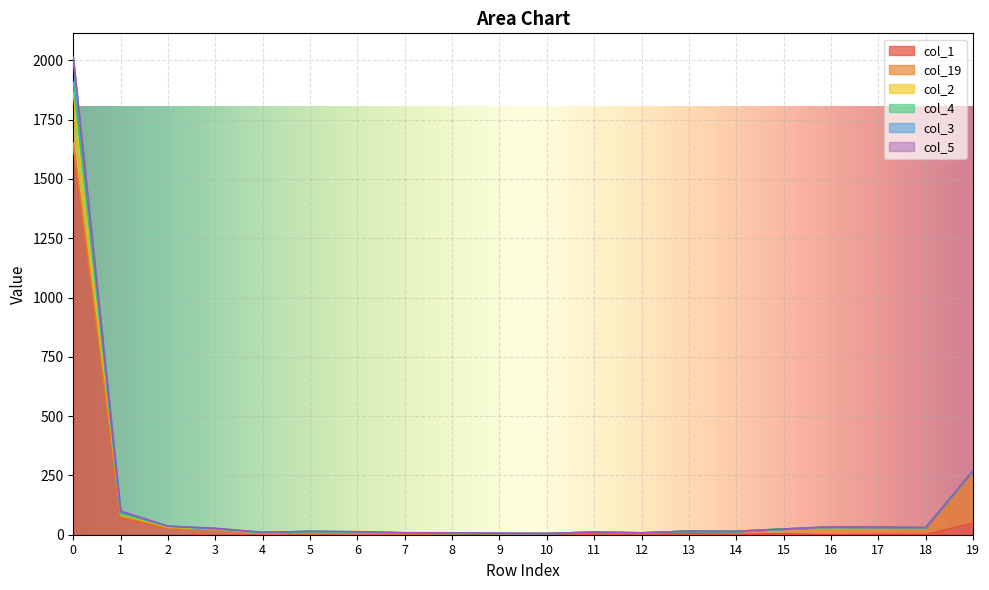

True or false: col_2 and col_1 intersect in this chart.

False